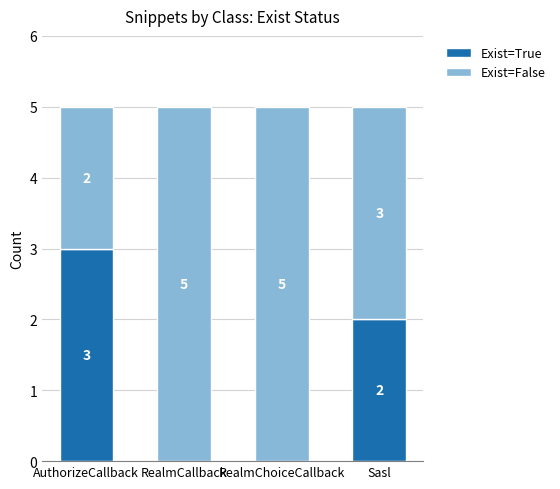

Reading left to right, list the values for the Exist=True series.

AuthorizeCallback=3	RealmCallback=0	RealmChoiceCallback=0	Sasl=2